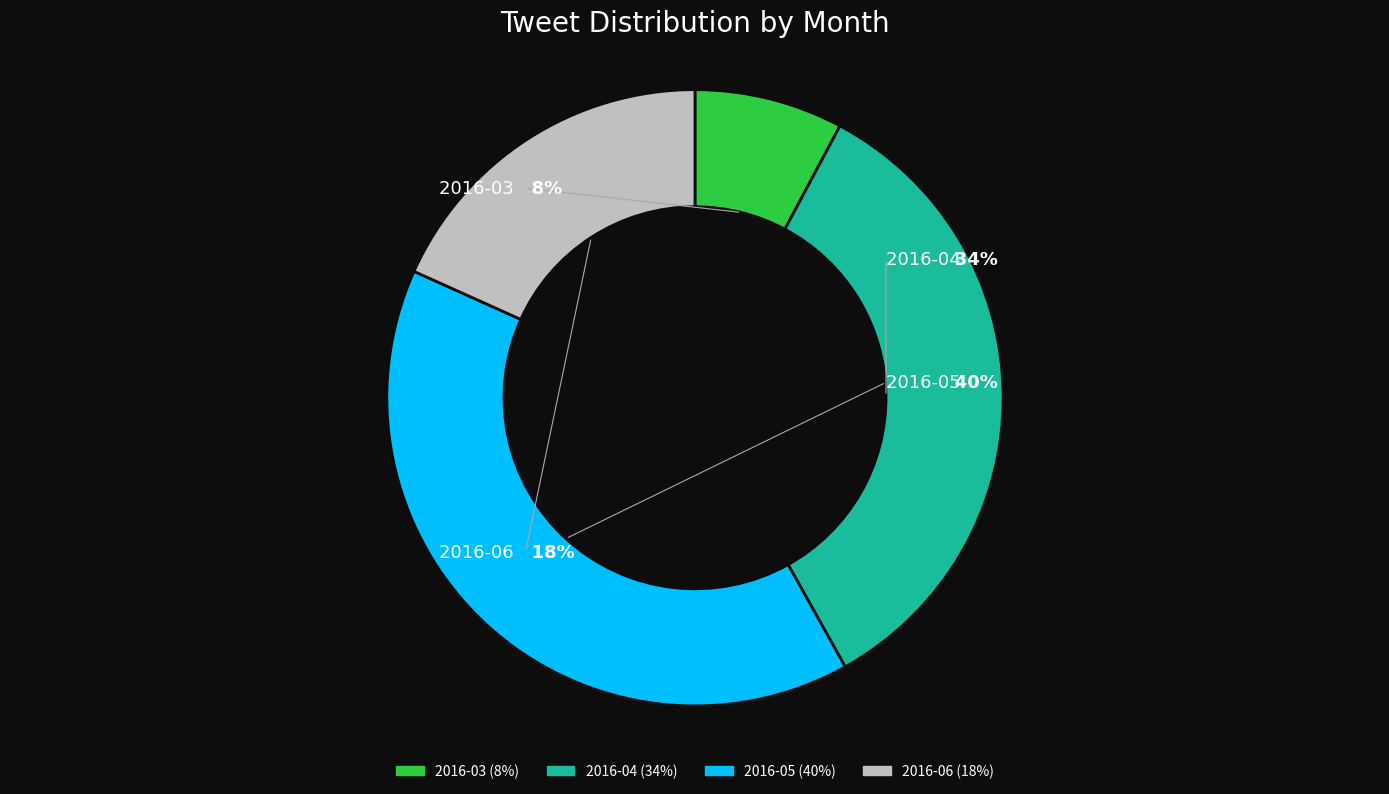

To the nearest percent, what portion does 2016-06 represent?

18%